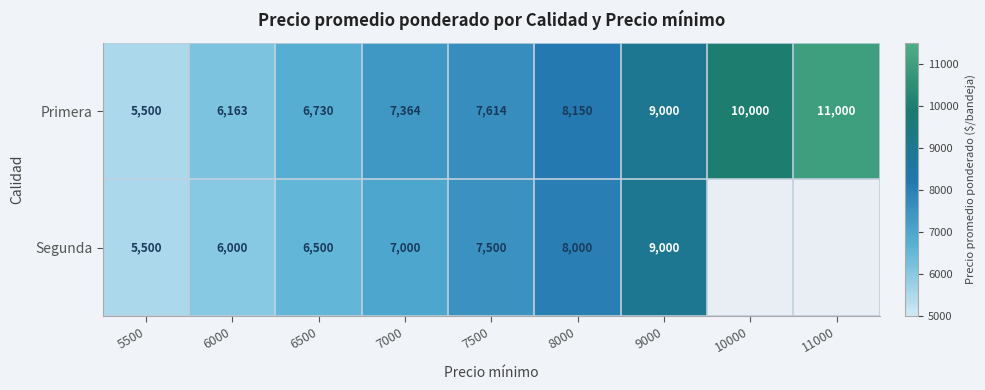

What is the maximum value shown in the chart?

11000